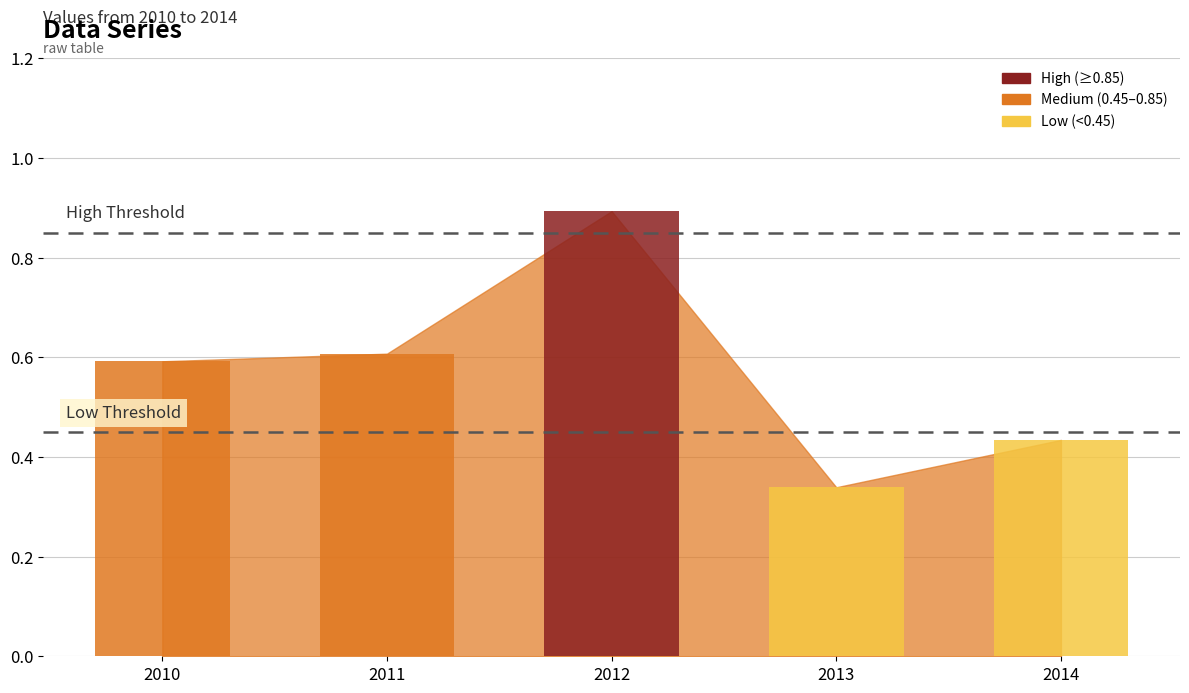

What is the greatest value displayed?

0.9